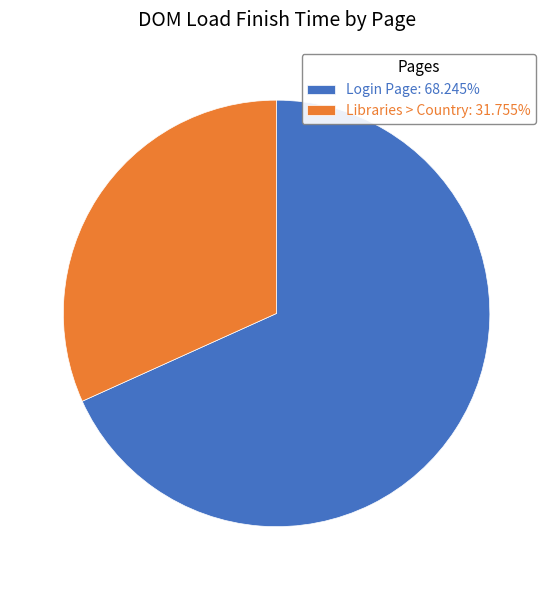

Is the sum of Login Page: 68.245% and Libraries > Country: 31.755% greater than half?

Yes